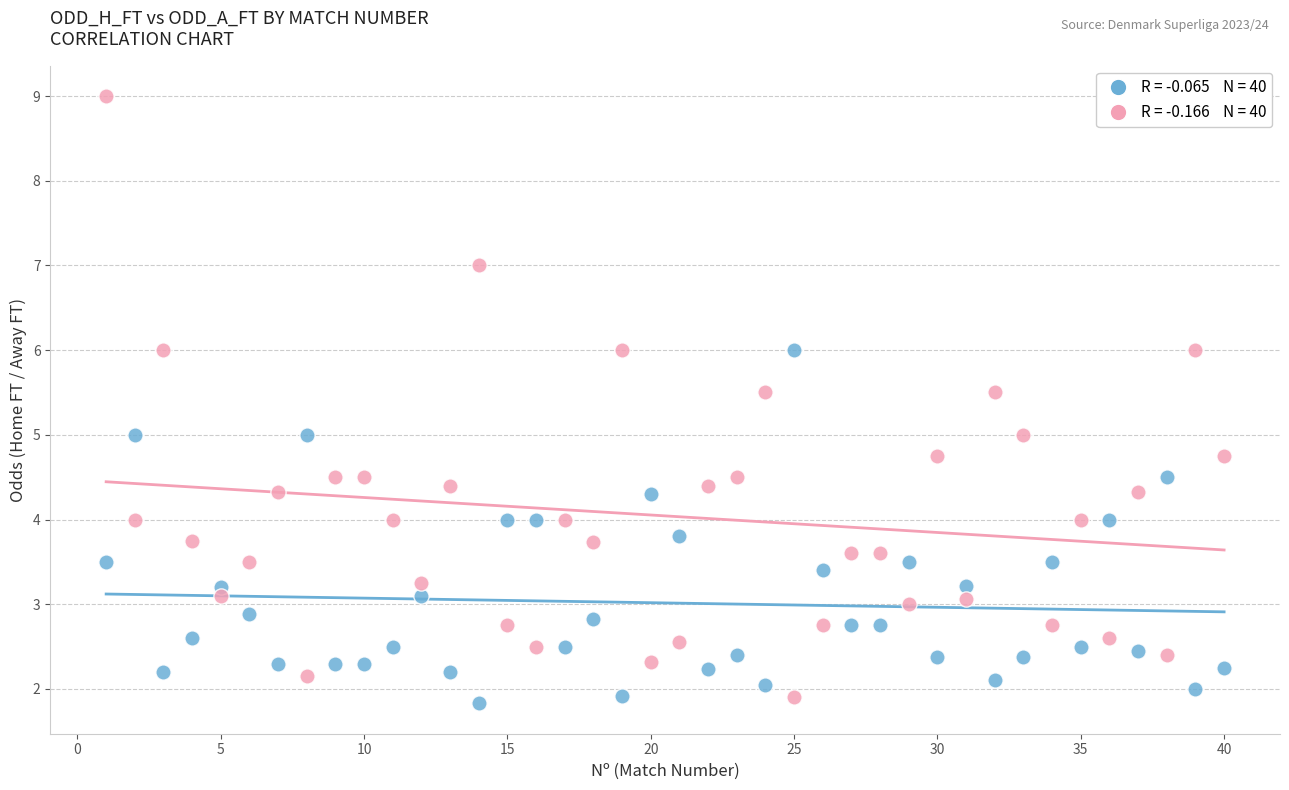

Across all data points, what is the range of Y values (max minus min)?

7.2